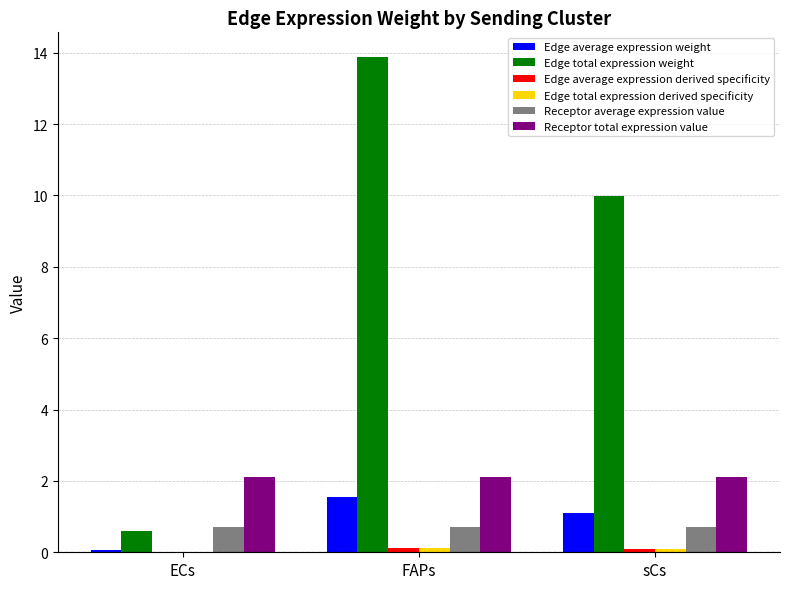

Is it true that Receptor total expression value equals 2.1 at sCs?

True